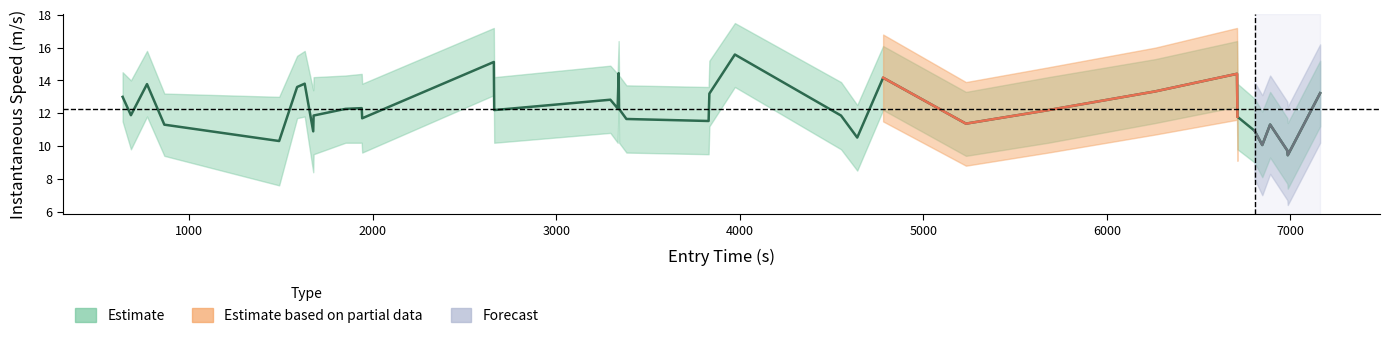

What is the average value?

12.3